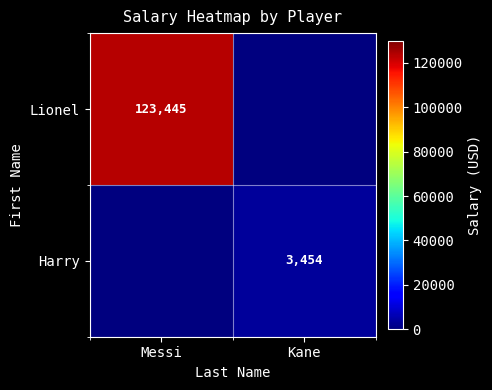

The Harry series shows 5524 at Kane. True or false?

False